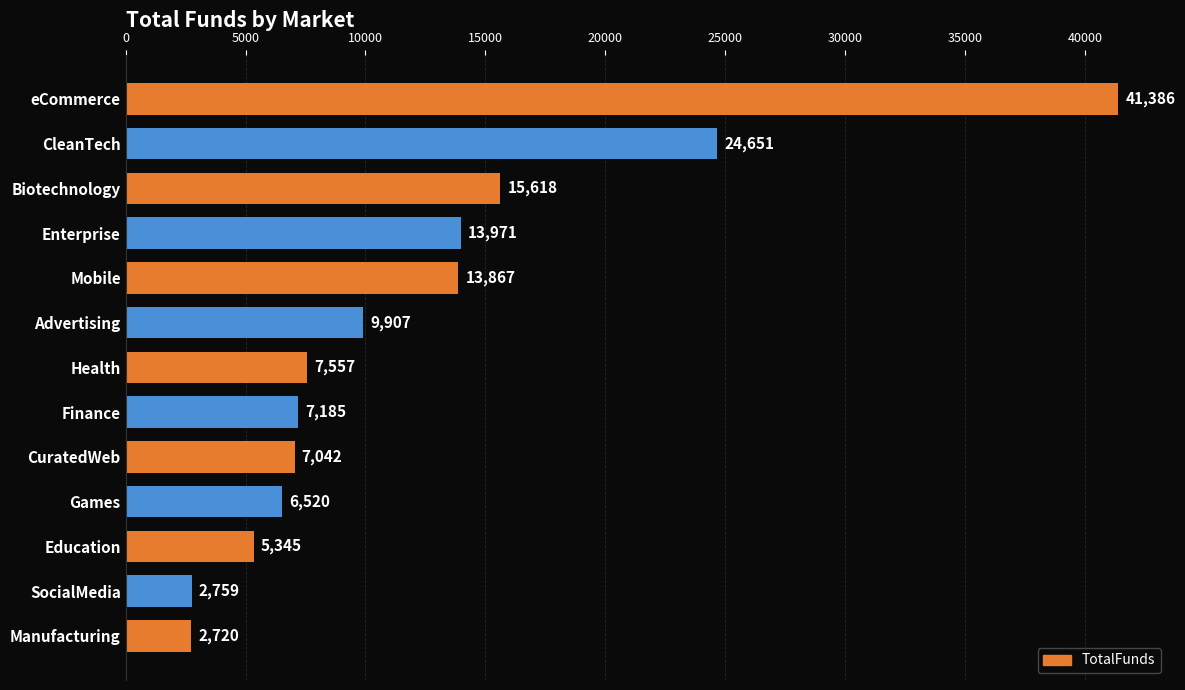

The value at Health is 7557. True or false?

True